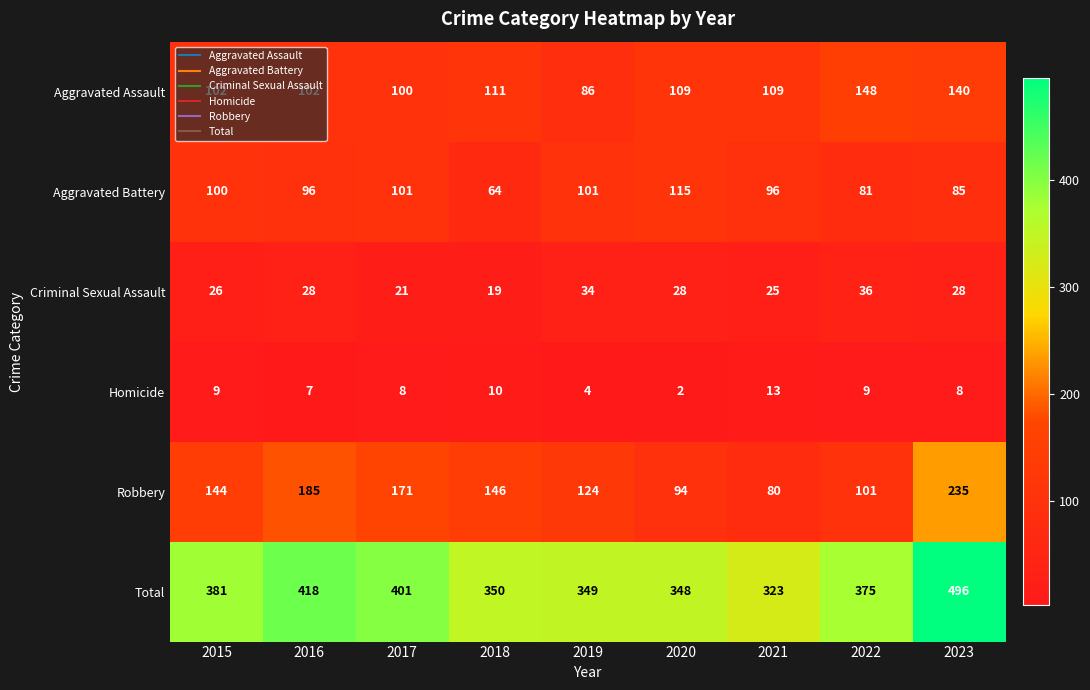

Is it true that Homicide equals 8 at 2017?

True